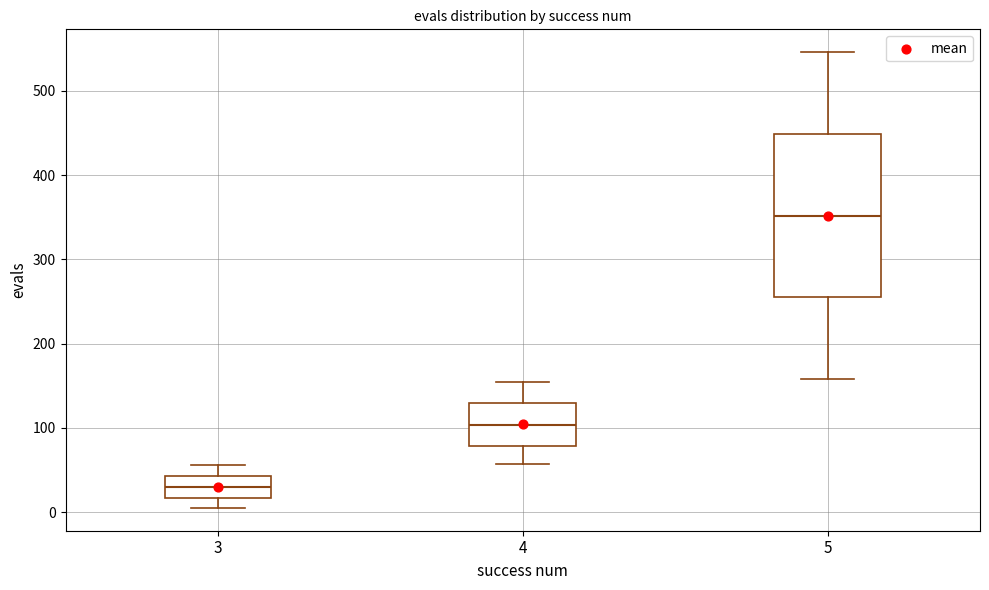

Reading left to right, transcribe this box plot: for each box, give where its median line is, the range the box spans, and where its two whiskers end, as read against the y-axis. The values are not printed on the chart, so give them approximately, as read against the axis.

3: median 30, box 20 to 40, whiskers 10 to 60
4: median 100, box 80 to 130, whiskers 60 to 150
5: median 350, box 260 to 450, whiskers 160 to 550